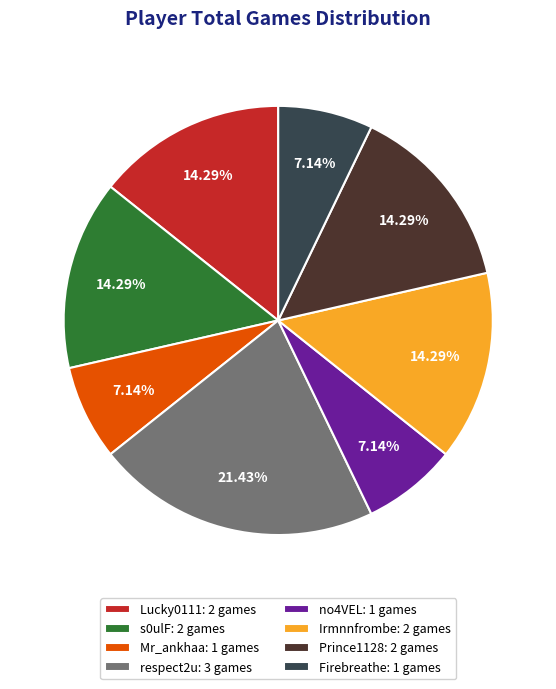

Is the sum of Prince1128: 2 games and s0ulF: 2 games greater than half?

No